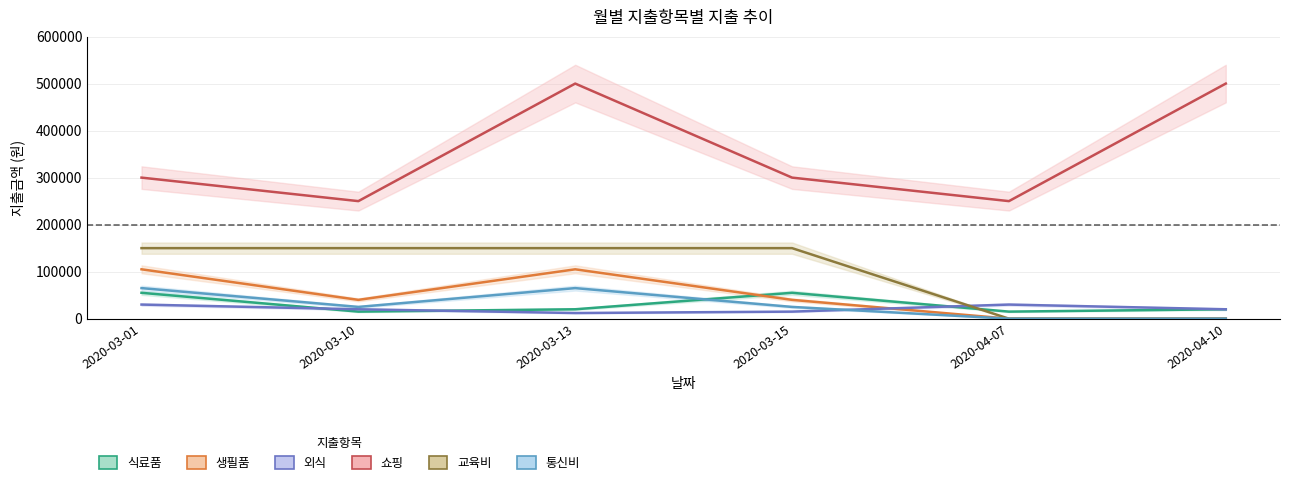

Where is the first local minimum for 통신비?

2020-03-10